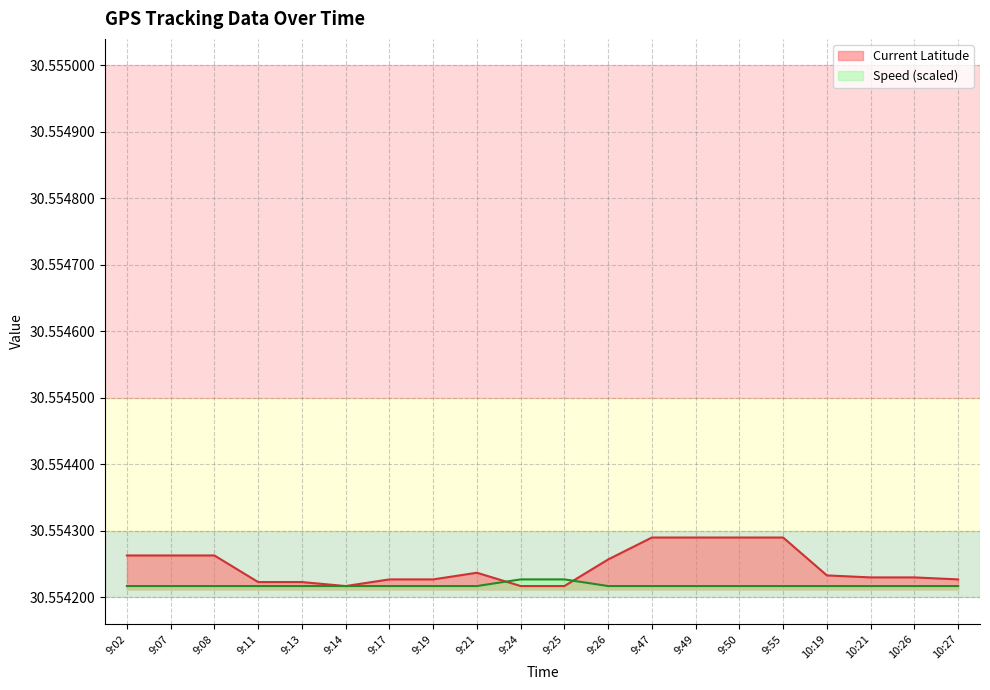

The Speed series shows 30.6 at 9:26. True or false?

True